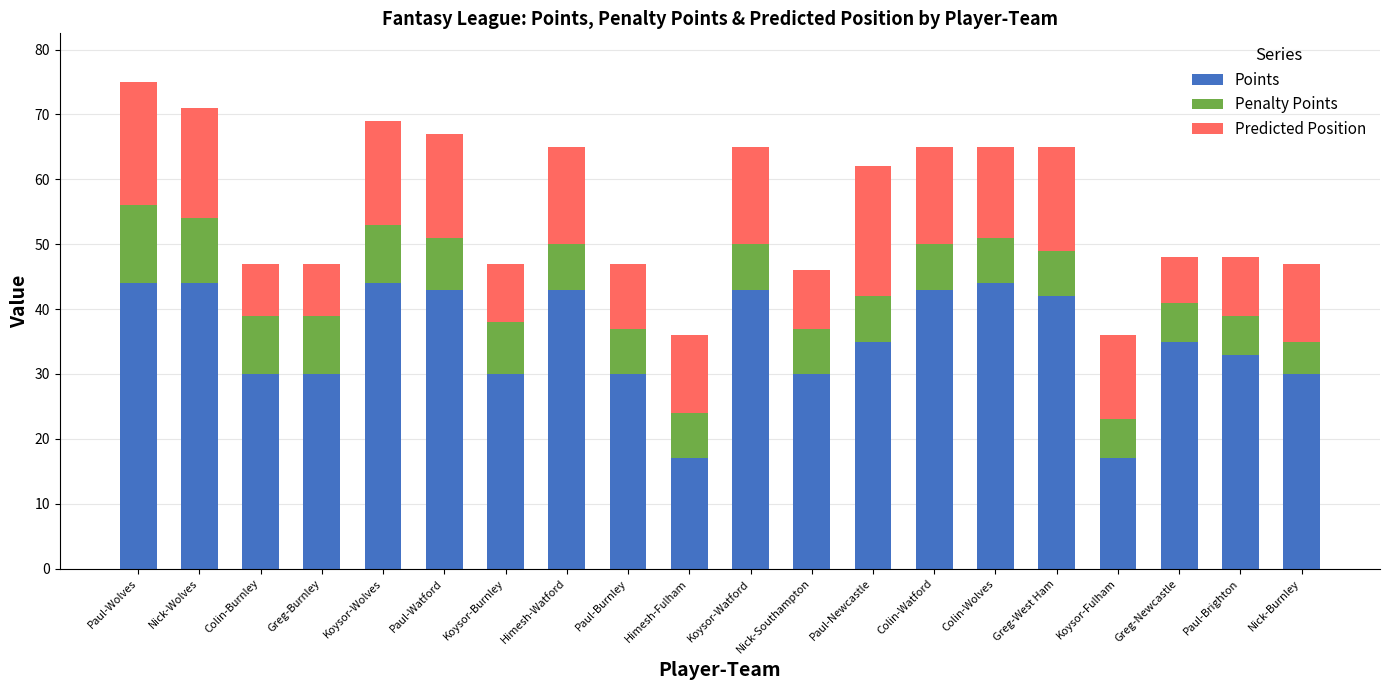

What is the total value across all series at Greg-West Ham?

65